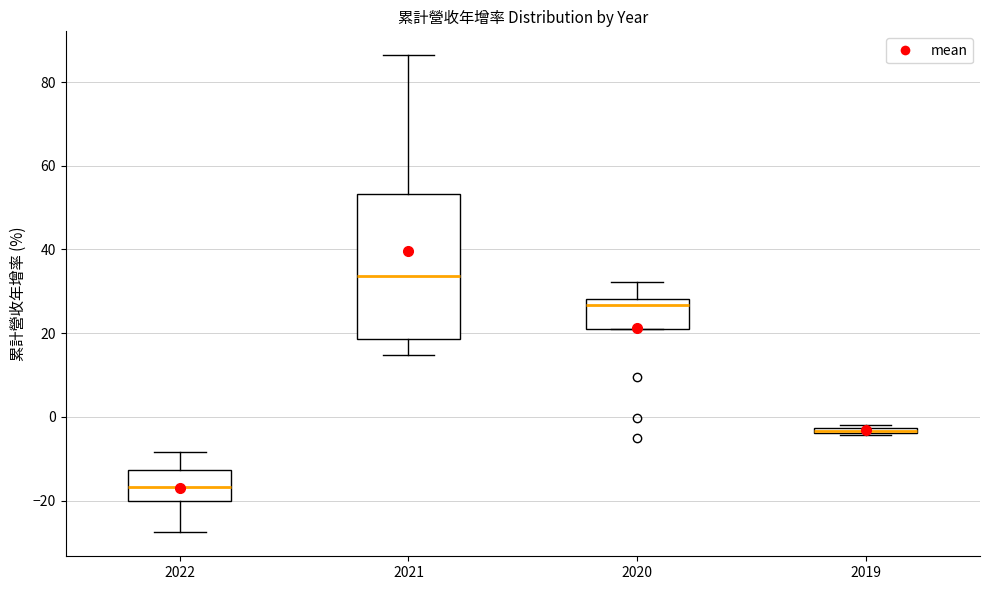

Comparing the boxes themselves (not the whiskers), which one is the tallest?

2021